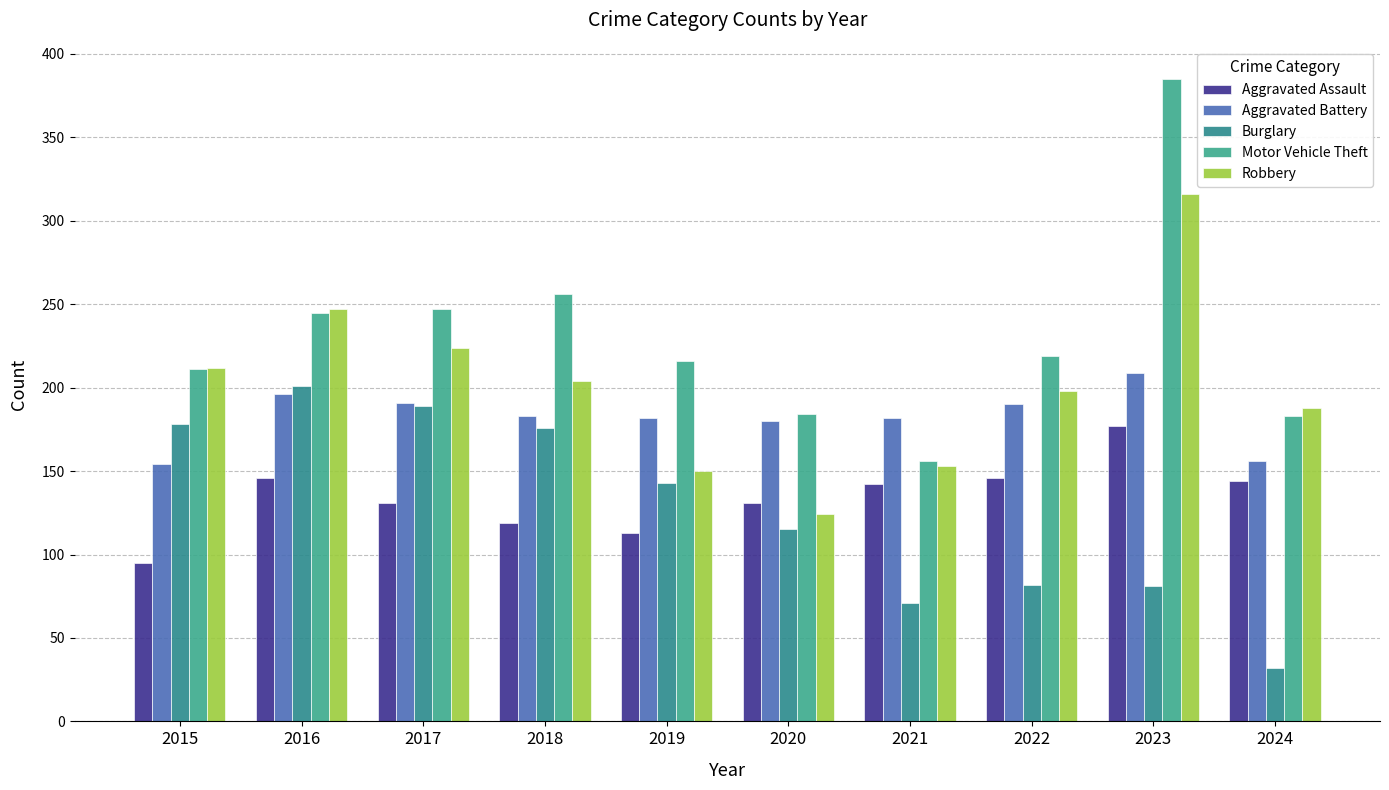

Count the number of categories in the chart.

10